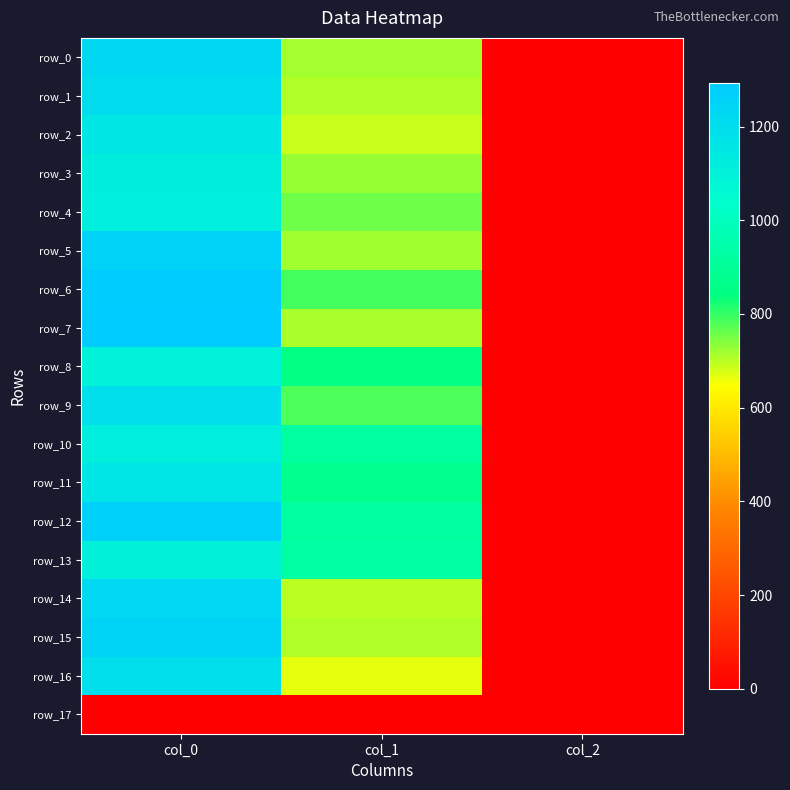

What is the approximate value of row_13 at col_2?

2.0